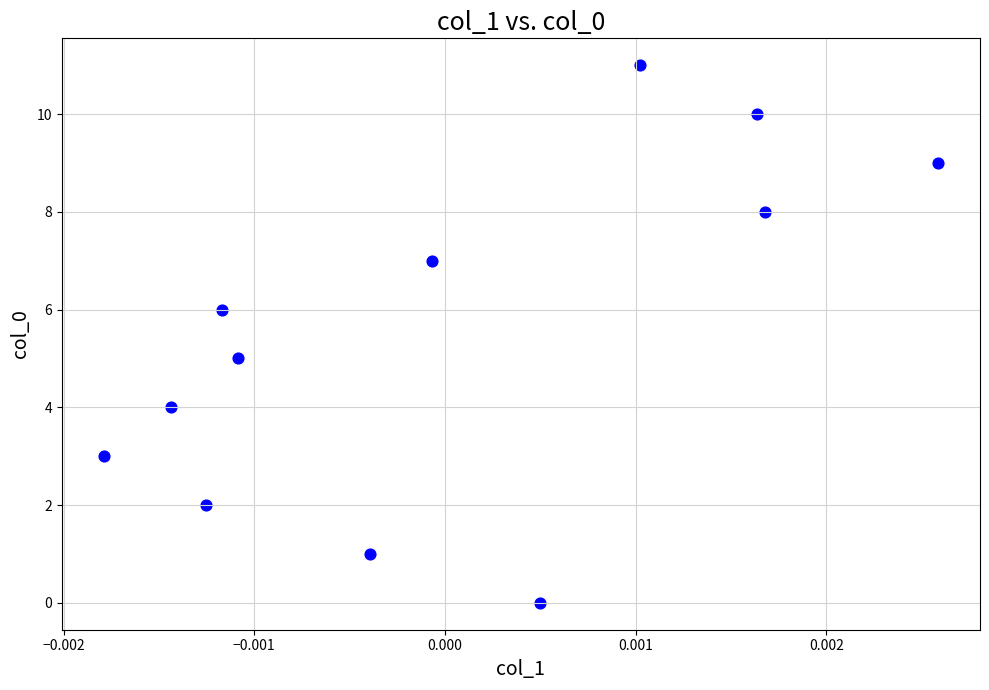

What is the average Y value?

6